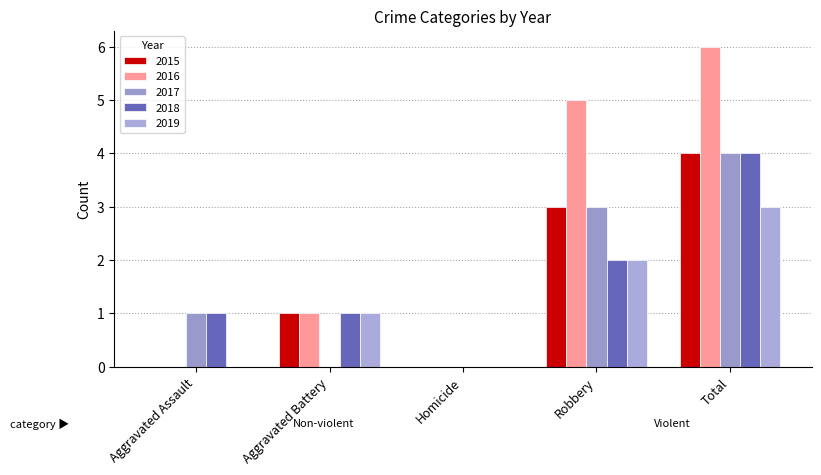

How many values in 2018 are above zero?

4